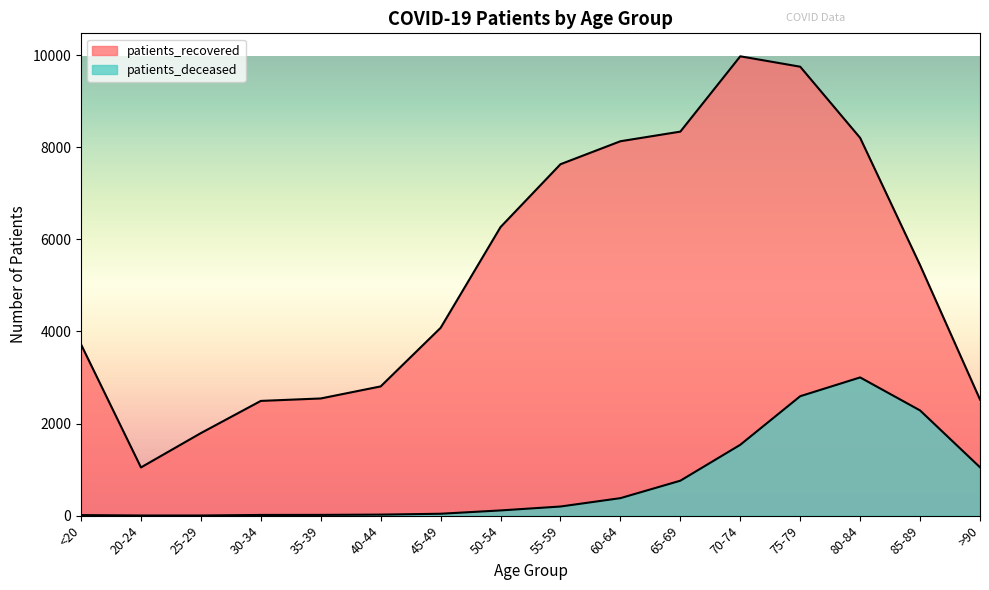

How many lines are shown in the chart?

2